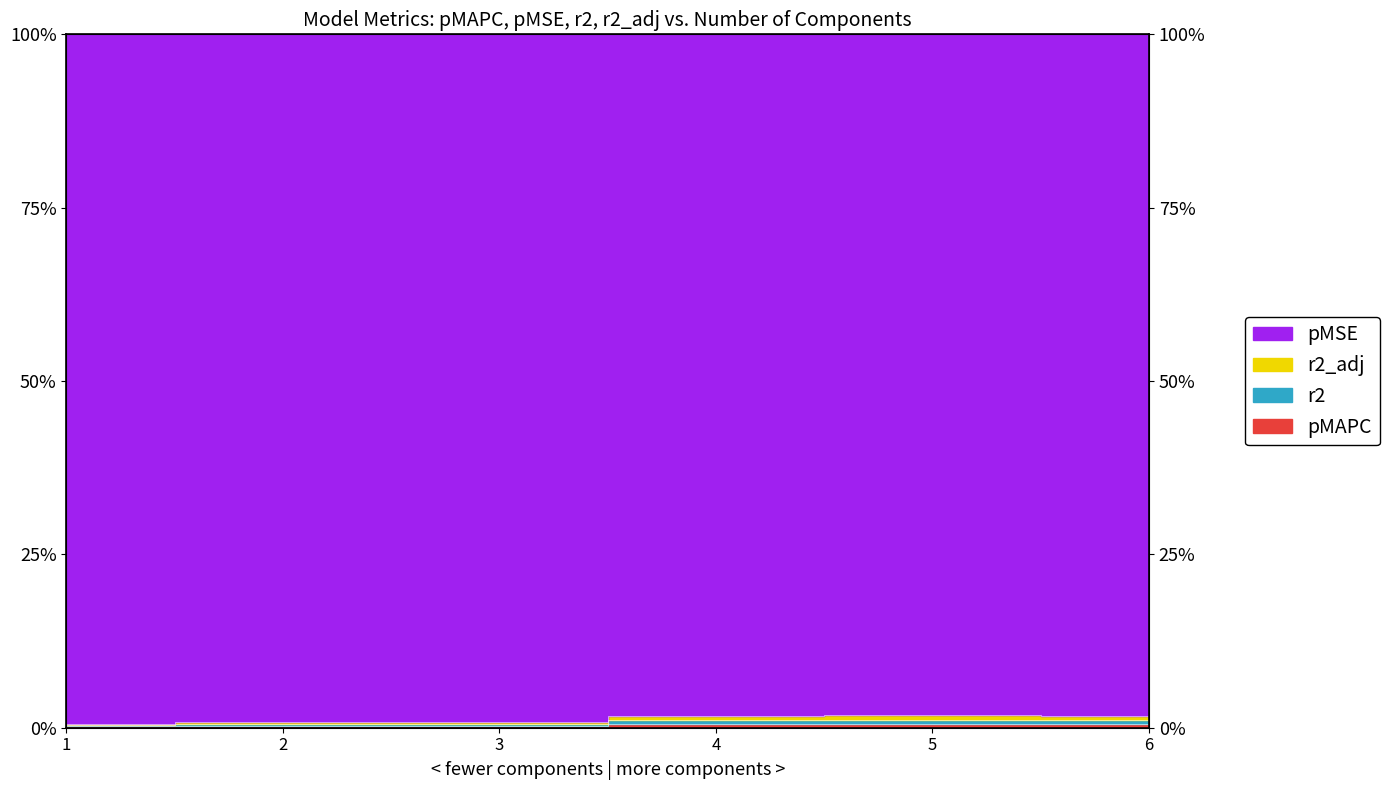

How many interior local peaks does the r2 series have?

1